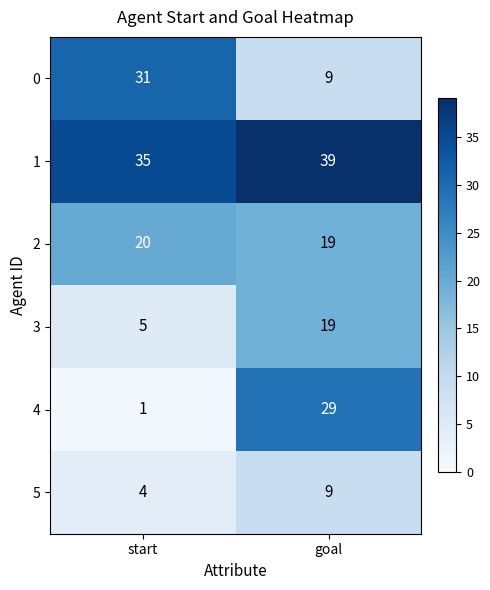

What is the maximum value shown in the chart?

39